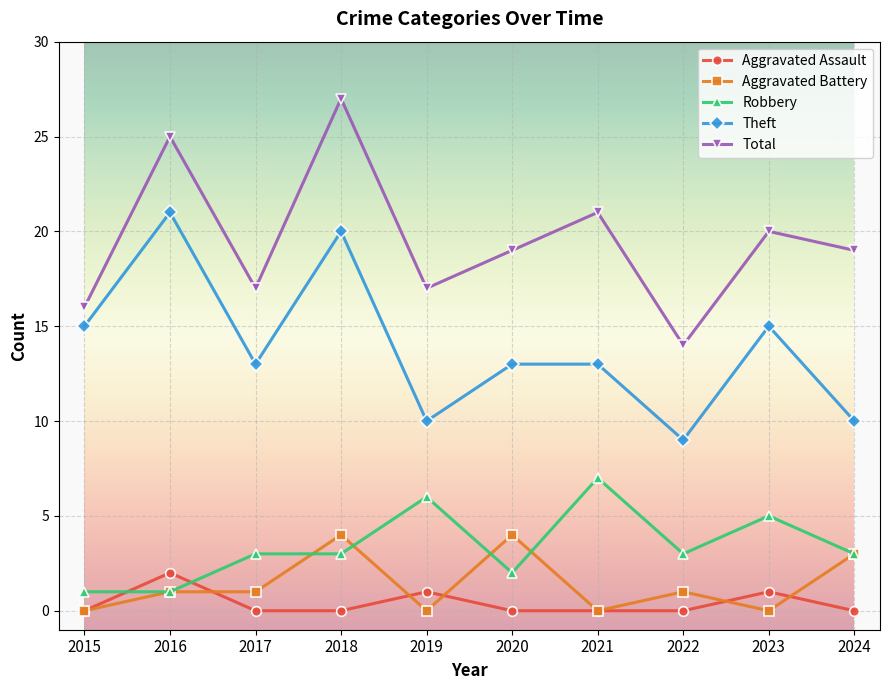

Count the number of categories in the chart.

10